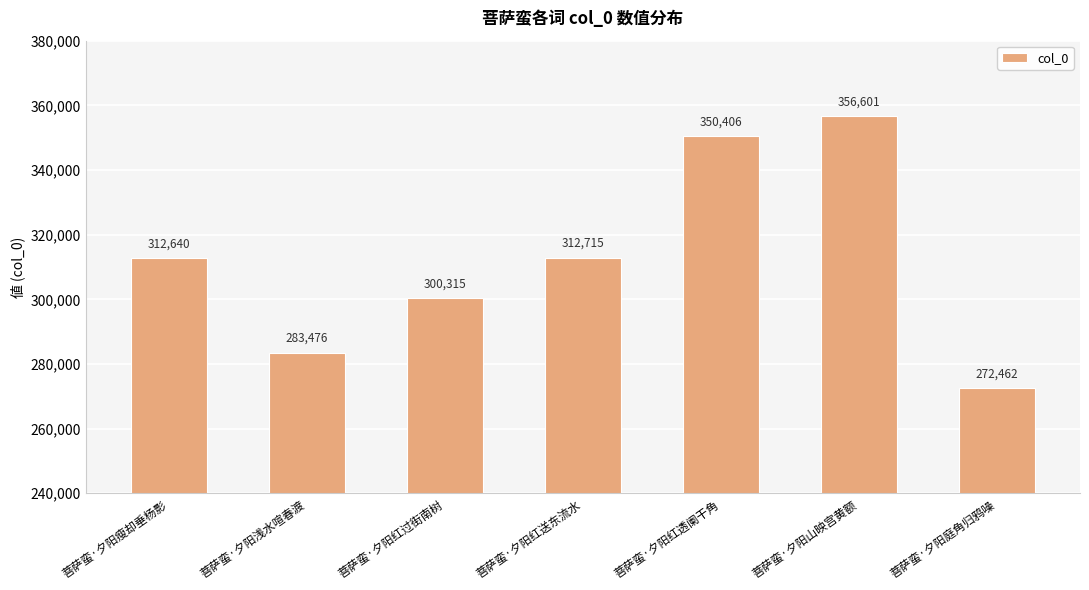

How many distinct data groups are displayed?

1